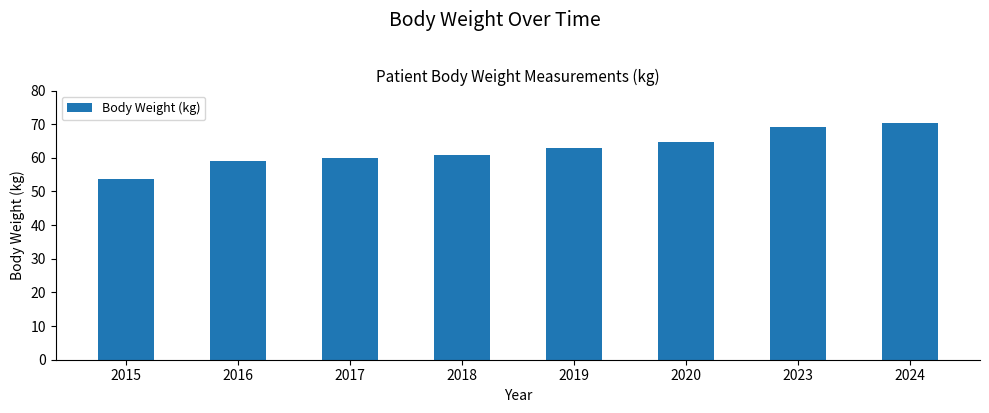

What is the sum of the values at 2023 and 2019?

132.3